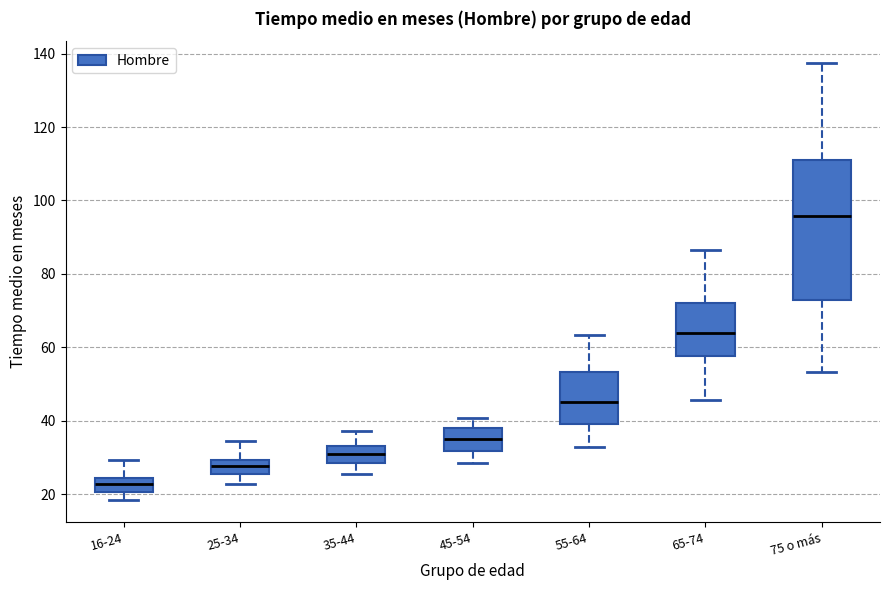

Which box has the lowest median line?

16-24